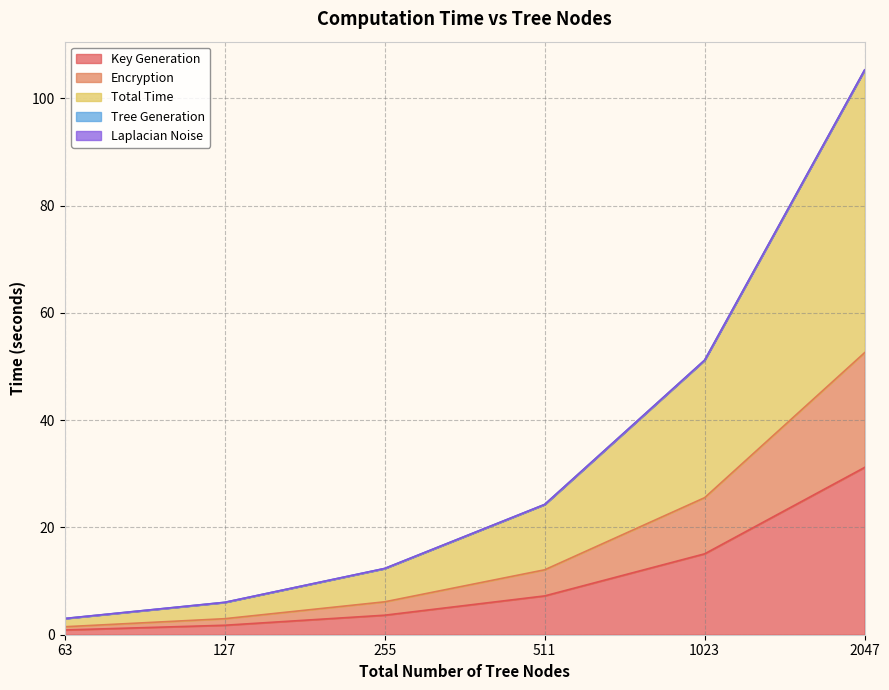

True or false: Encryption and Laplacian Noise intersect in this chart.

False